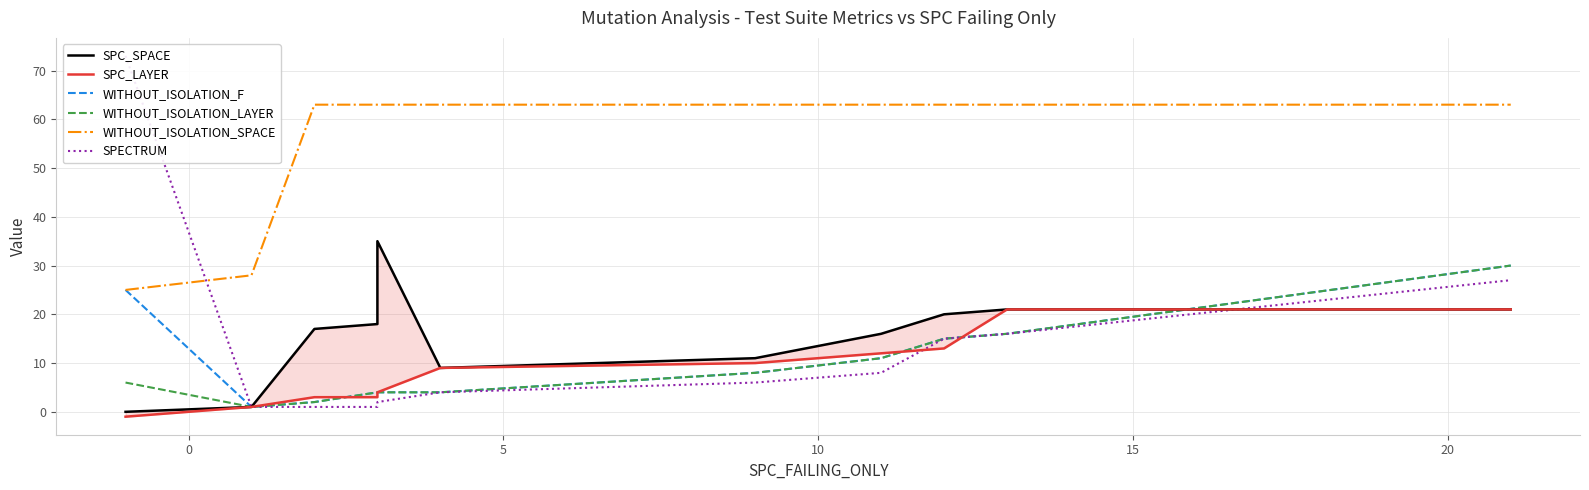

How many distinct data groups are displayed?

6